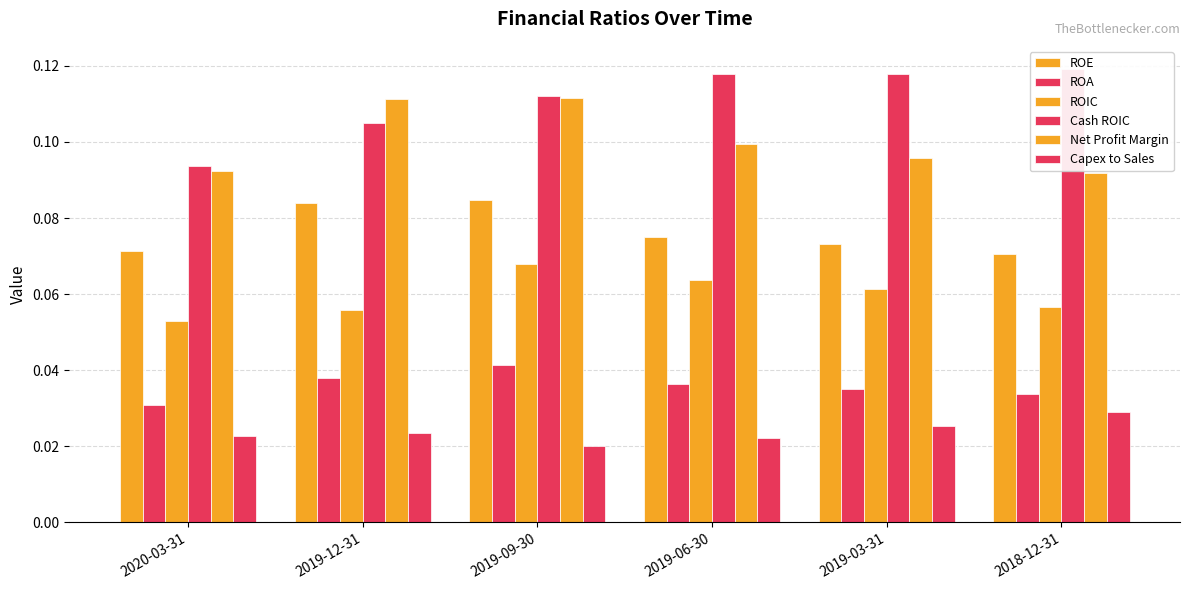

How many bars are there in each group?

6